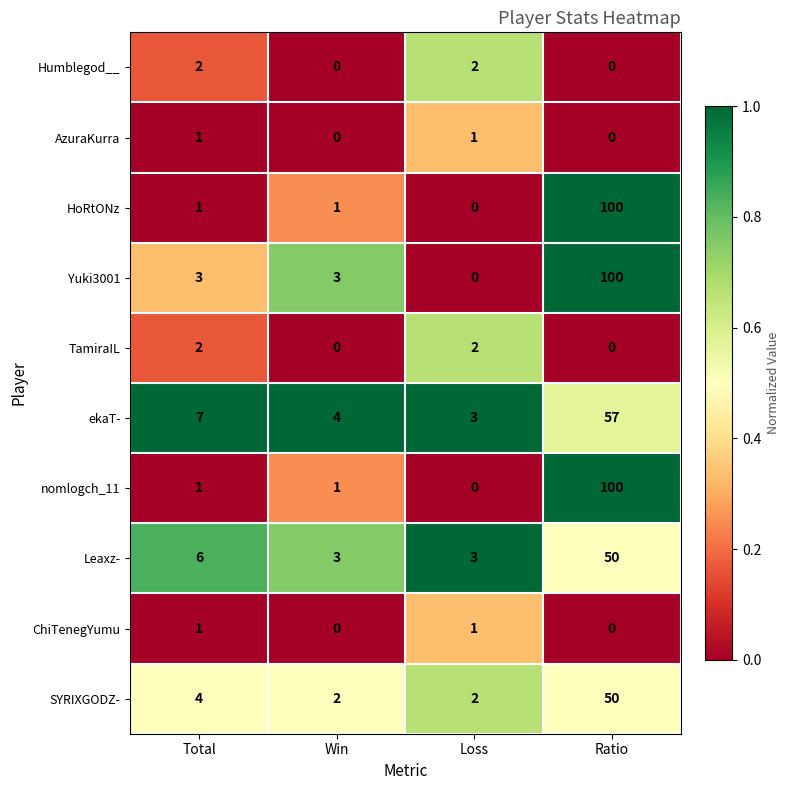

What is the total value across all series at Loss?

14